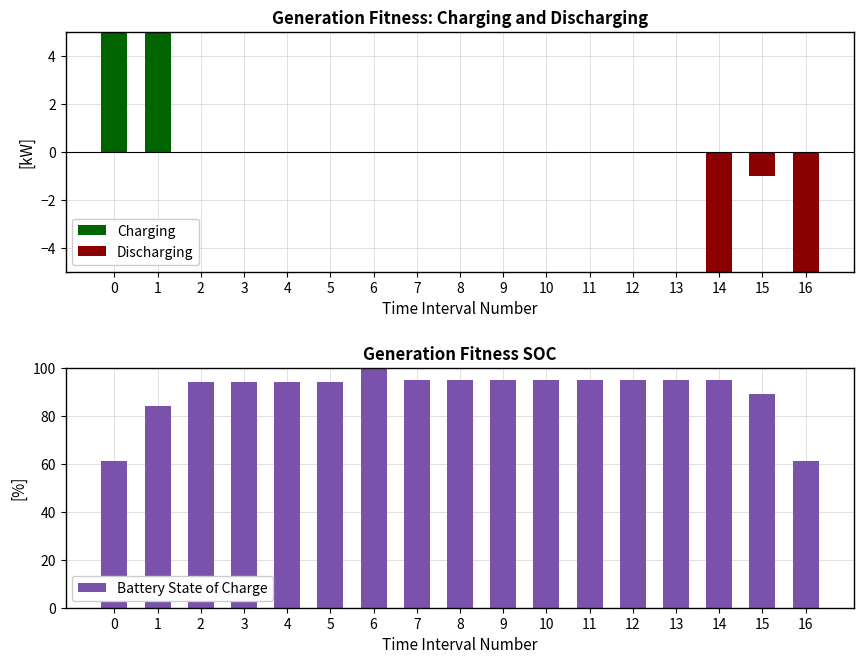

What is the greatest value displayed?

125